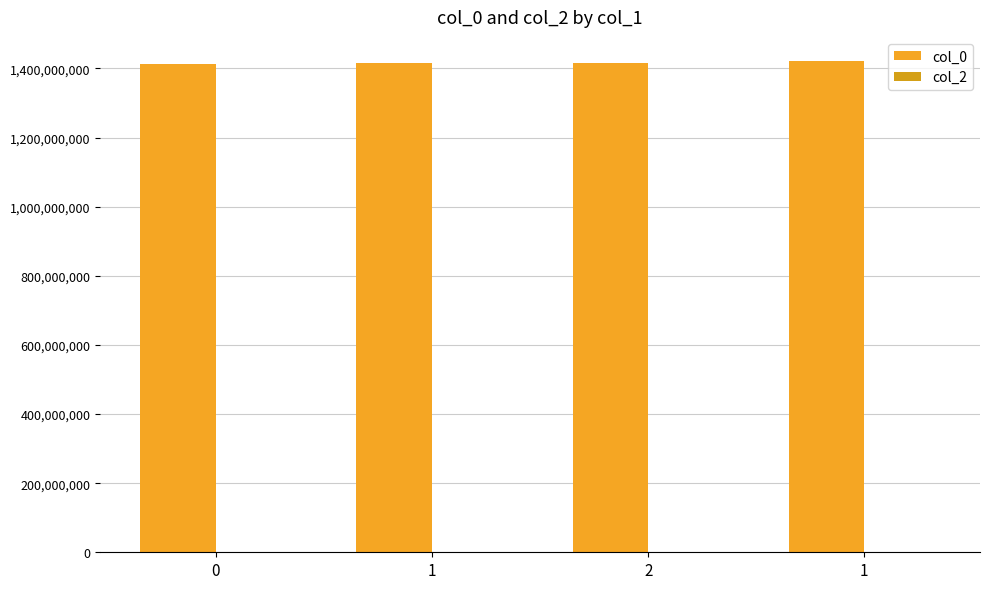

Does the chart contain stacked bars?

No